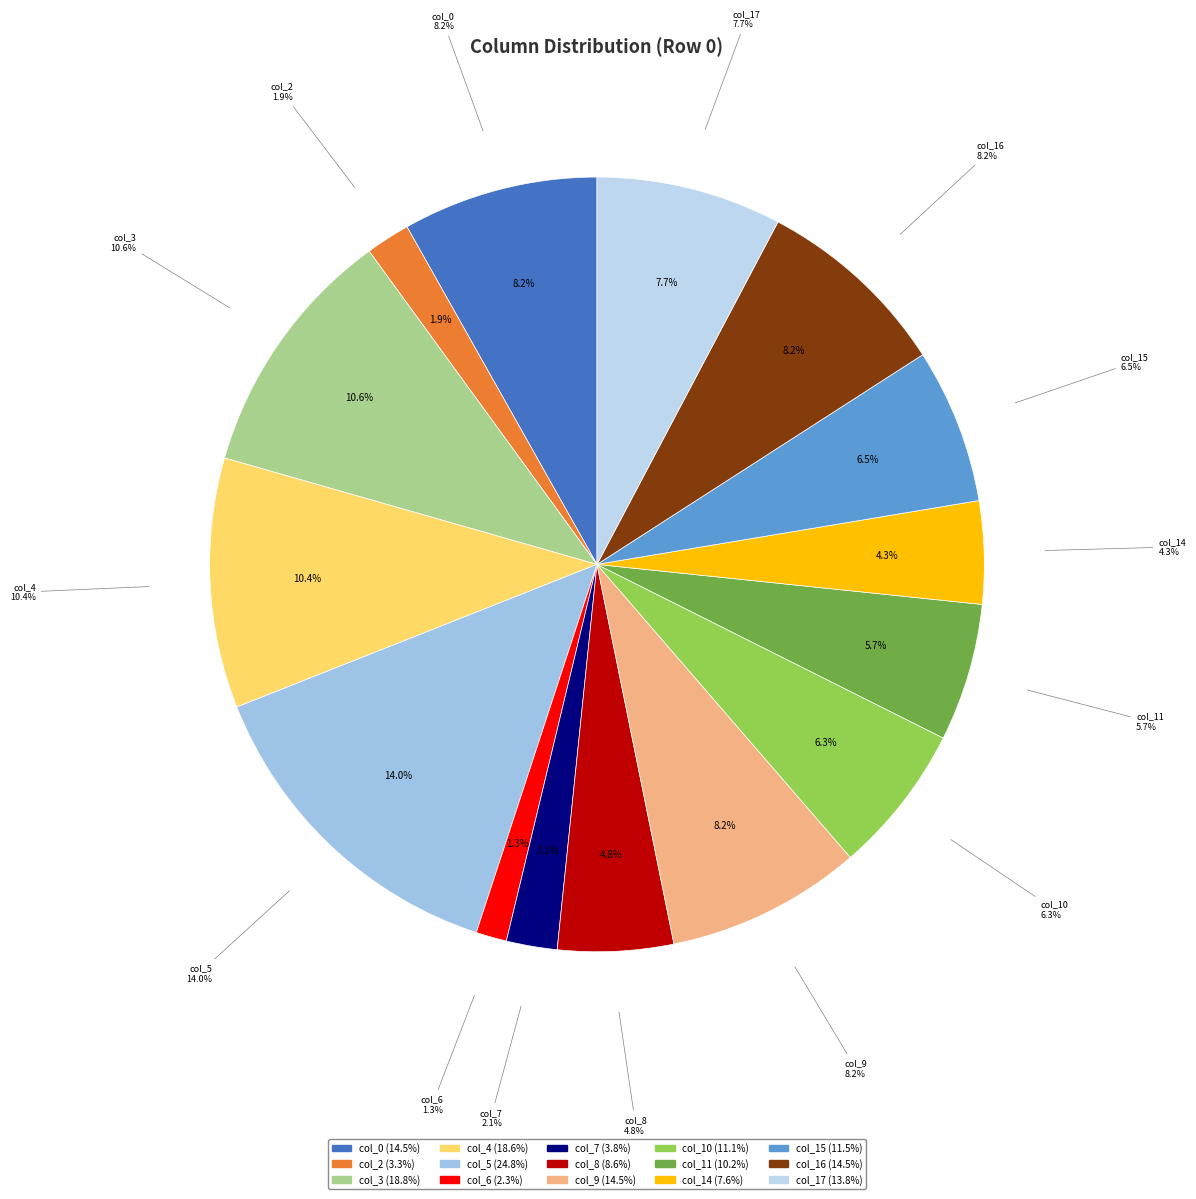

To the nearest percent, what is the difference between the largest and smallest slice percentages?

13%